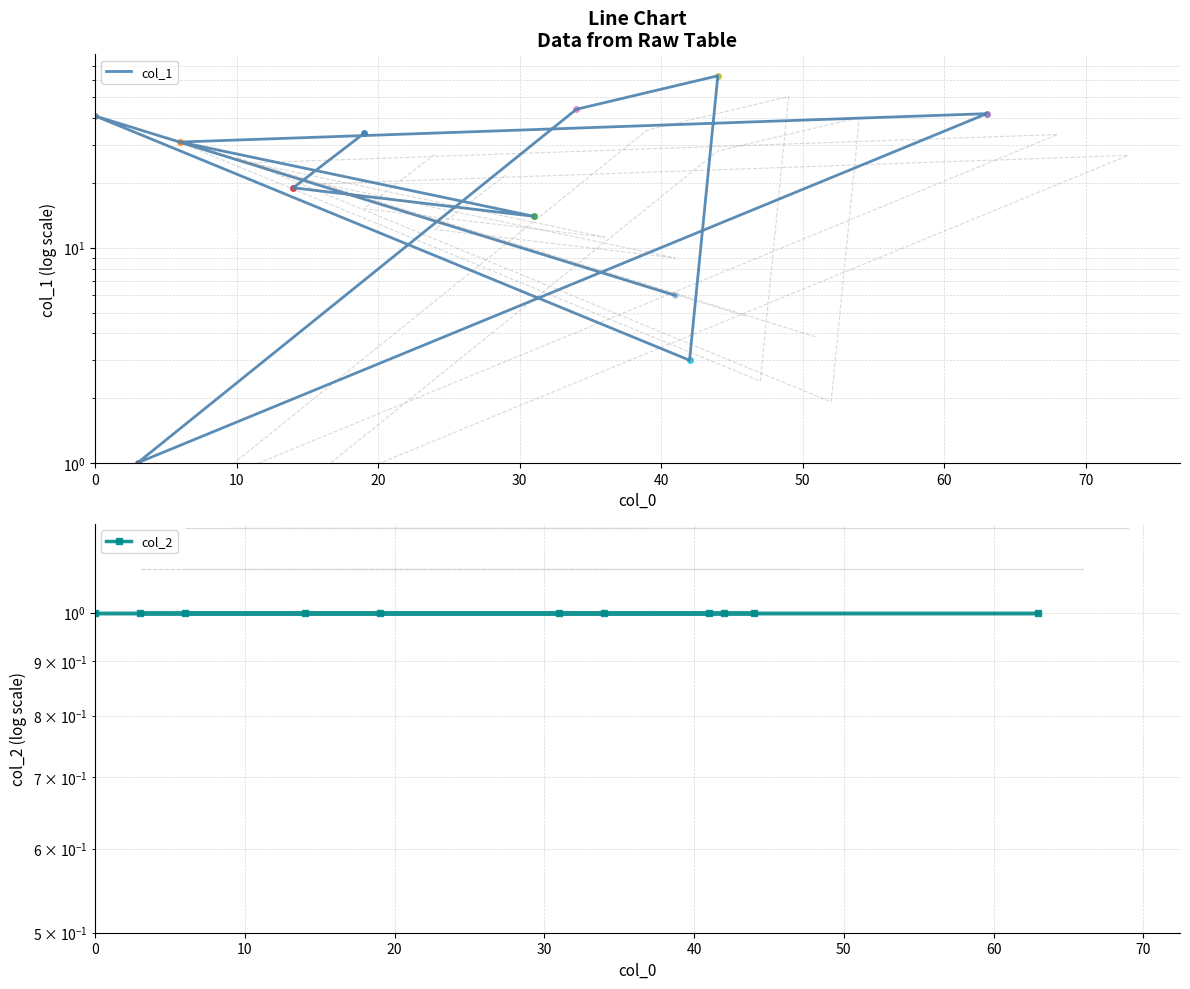

What is the difference between the highest and lowest values at 20?

13